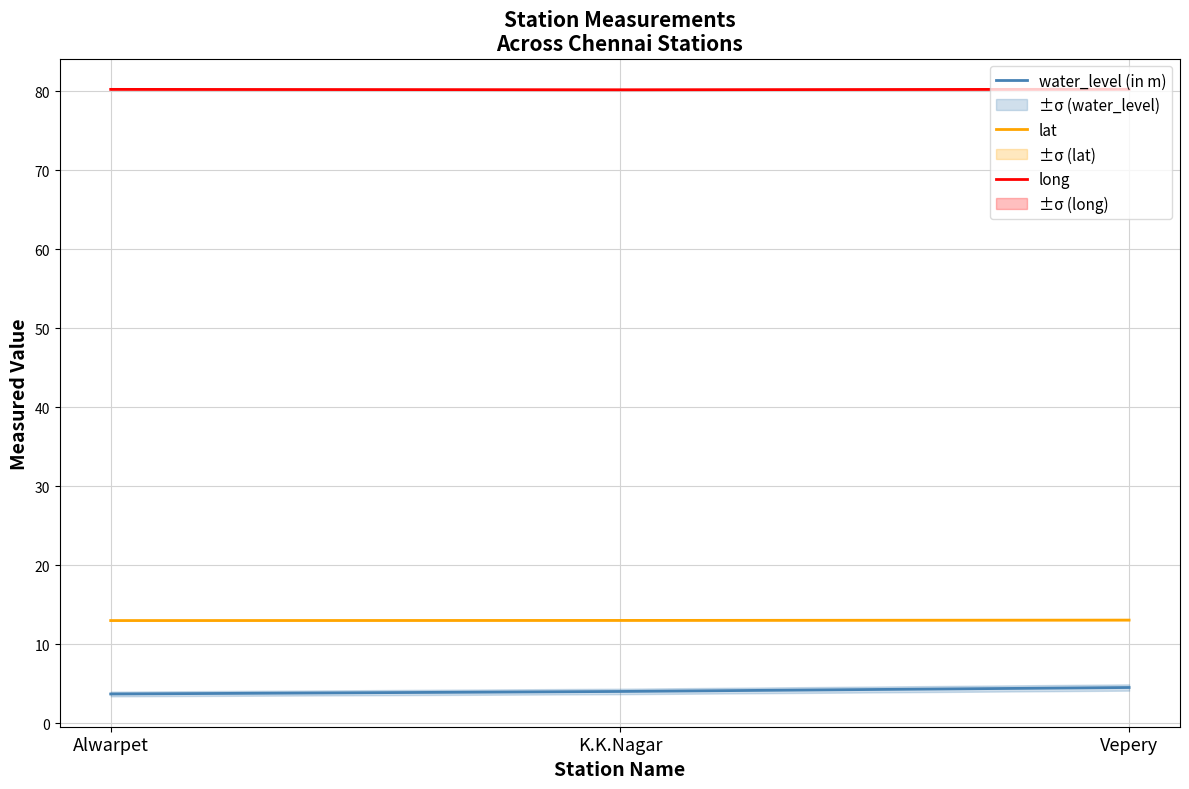

Reading right to left, list all the values displayed in this chart.

water_level (in m): Vepery=4.5	K.K.Nagar=4.0	Alwarpet=3.7
lat: Vepery=13.1	K.K.Nagar=13.0	Alwarpet=13.0
long: Vepery=80.3	K.K.Nagar=80.2	Alwarpet=80.3